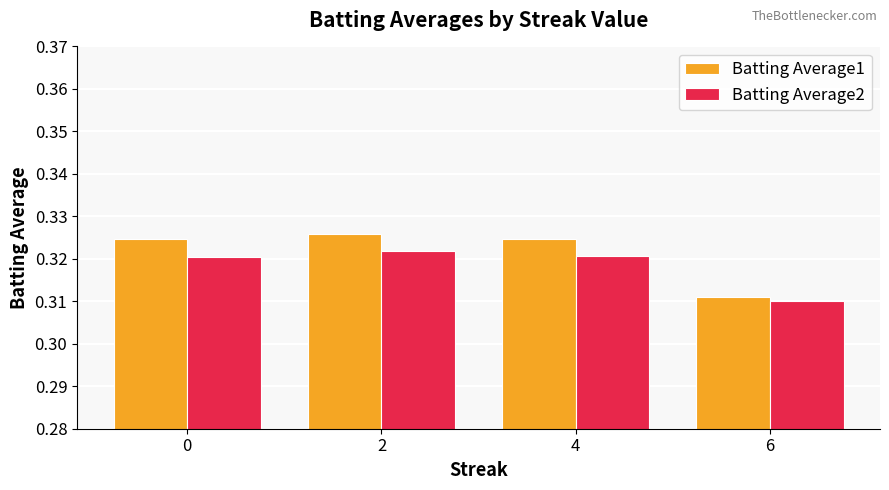

How many bars are there in total?

8